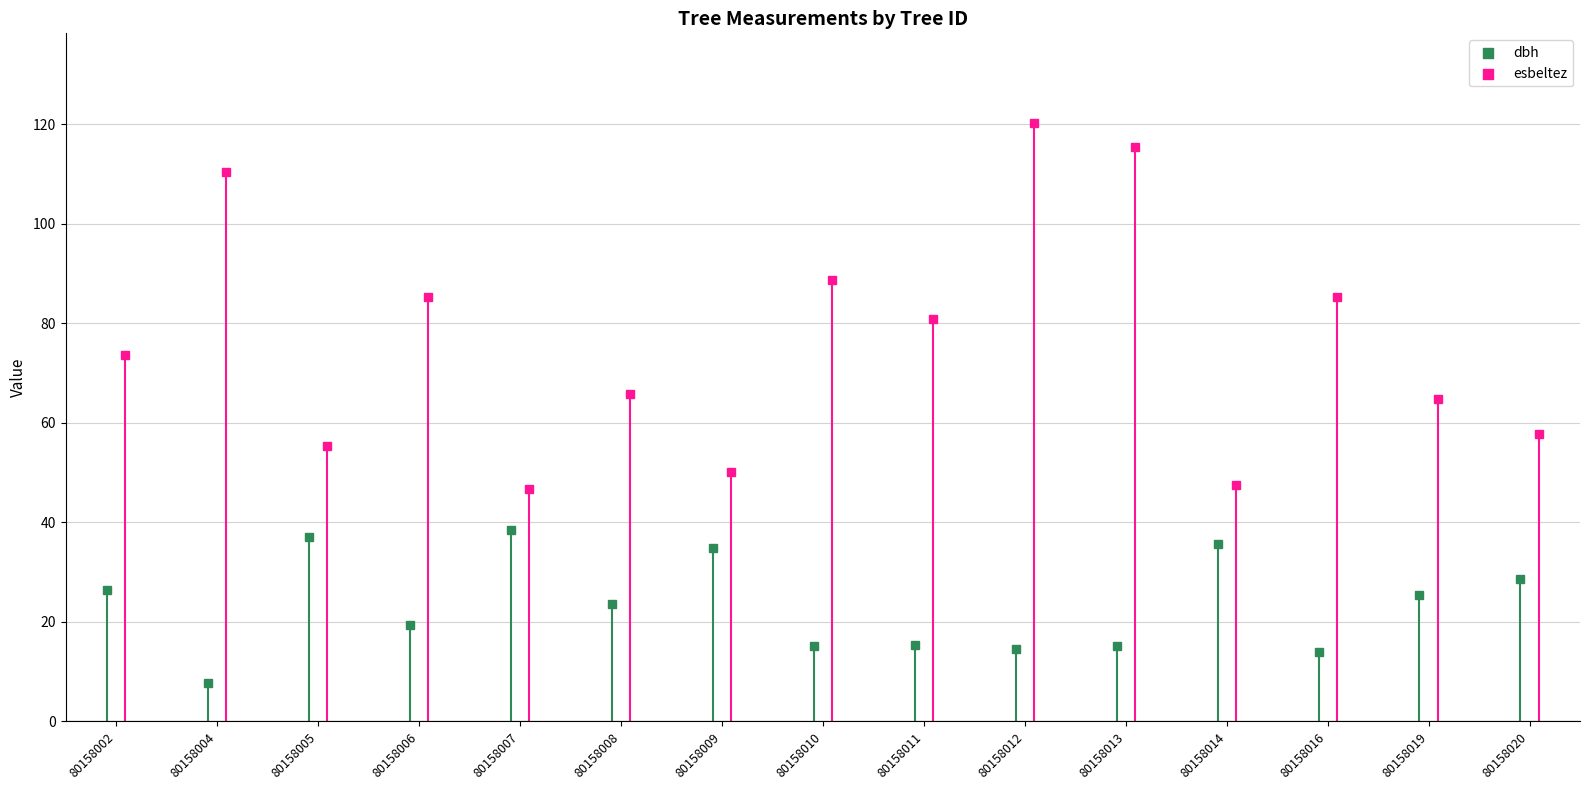

Which series reaches the maximum Y coordinate?

esbeltez